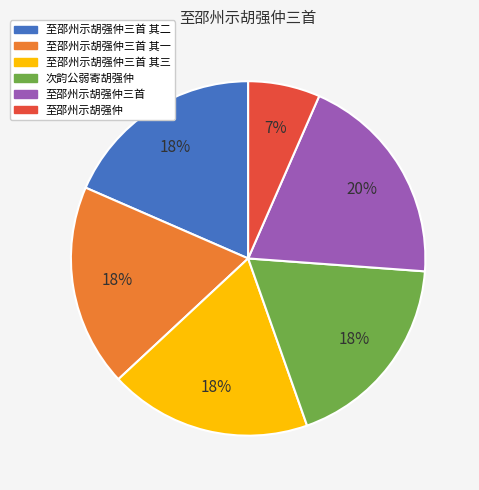

True or false: 至邵州示胡强仲 accounts for 7% of the total.

True